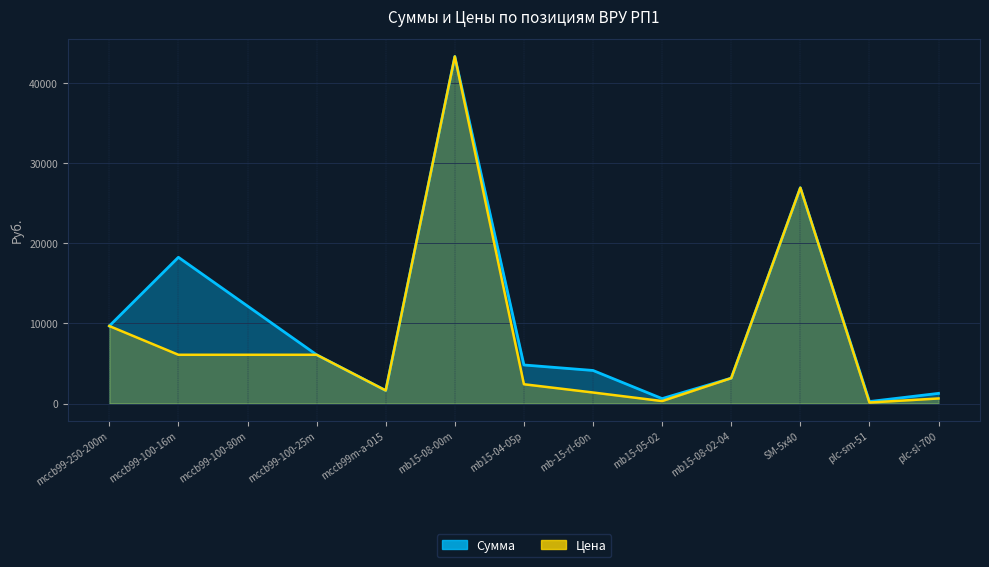

List the labels in order of Цена value, largest first.

mb15-08-00m, SM-5x40, mccb99-250-200m, mccb99-100-16m, mccb99-100-80m, mccb99-100-25m, mb15-08-02-04, mb15-04-05p, mccb99m-a-015, mb-15-rl-60n, plc-sl-700, mb15-05-02, plc-sm-51